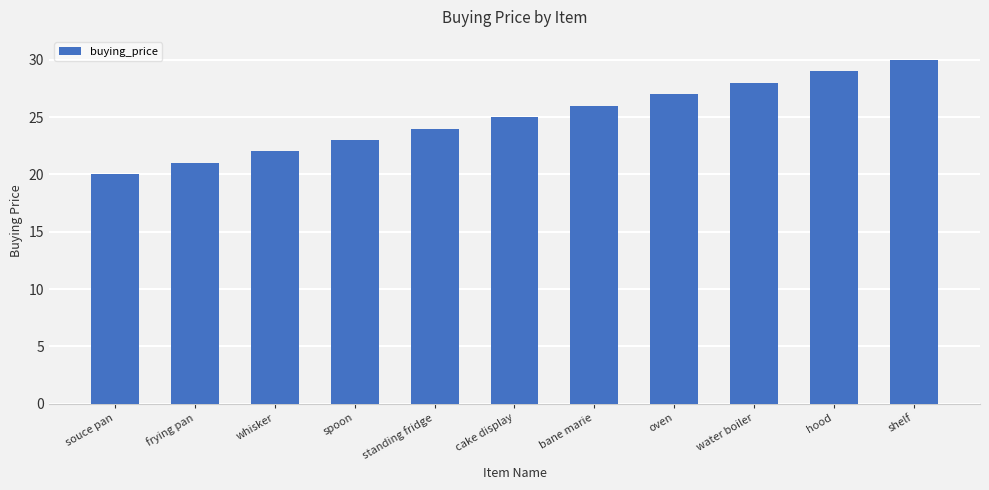

What is the difference between the second highest and second lowest values?

8